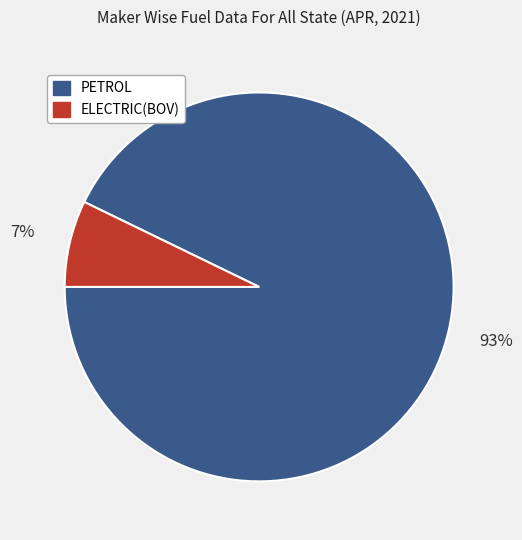

Is there any slice that represents more than half of the pie?

Yes